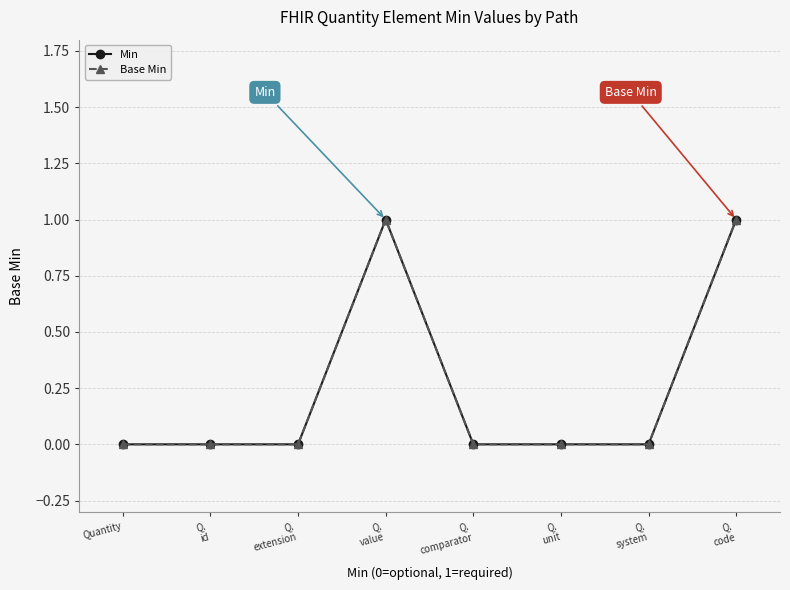

Is it true that Base Min equals 2 at Q.
value?

False